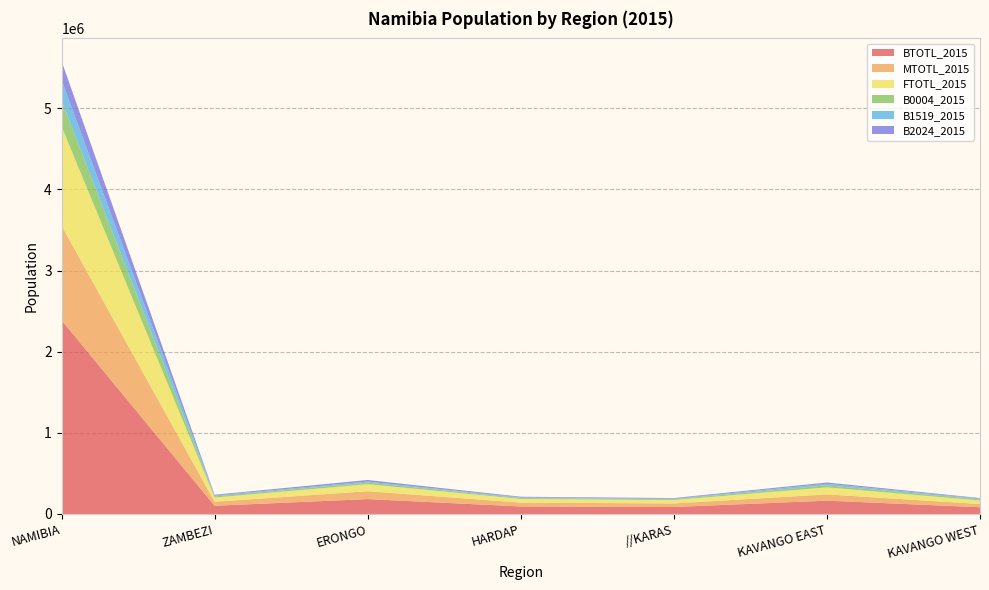

Reading left to right, what are all the values shown in this chart?

BTOTL_2015: 2388262	101056	183331	92407	85877	163926	83032
MTOTL_2015: 1165350	49576	97211	47278	43923	77397	39594
FTOTL_2015: 1222912	51480	86120	45129	41954	86529	43438
B0004_2015: 319327	14448	19600	10912	9559	24991	14041
B1519_2015: 253787	11137	12902	8293	7047	19646	9763
B2024_2015: 232881	9299	19685	8306	7736	15629	6419